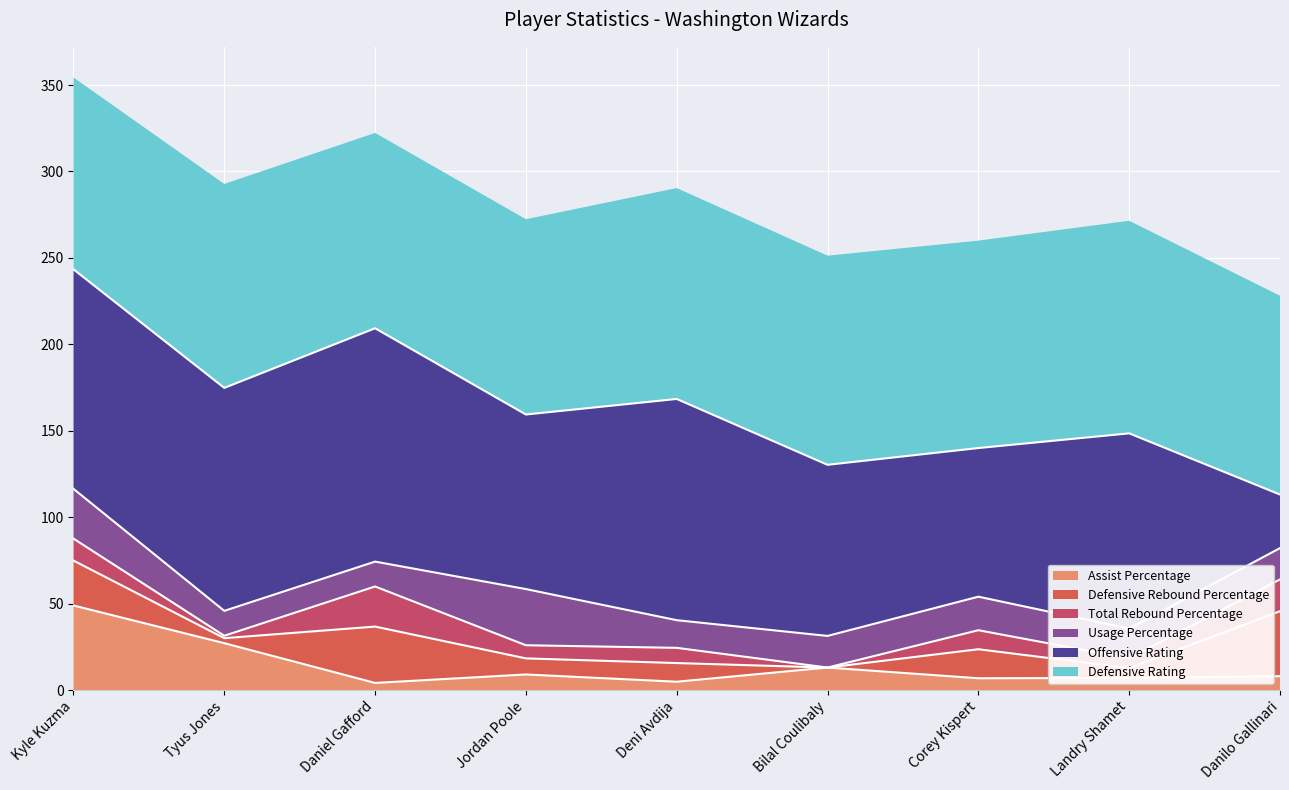

What position from the right is Bilal Coulibaly?

4